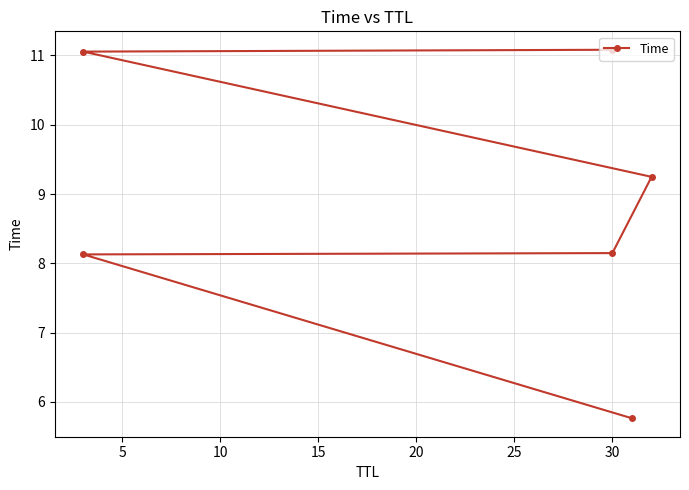

What is the ratio of the value at 20 to the value at 15?

1.2